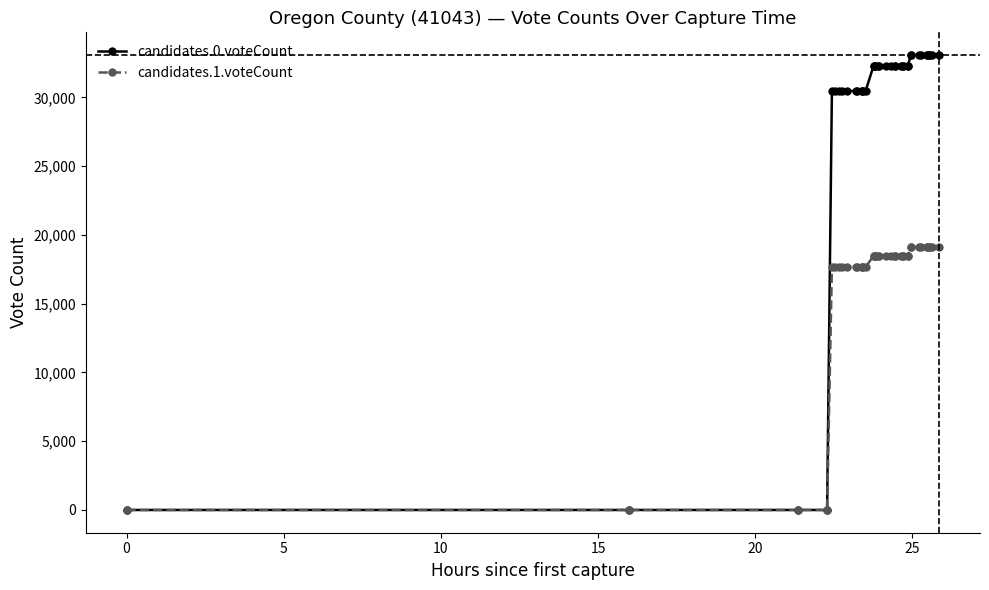

At how many categories does at least one series exceed 18882?

36